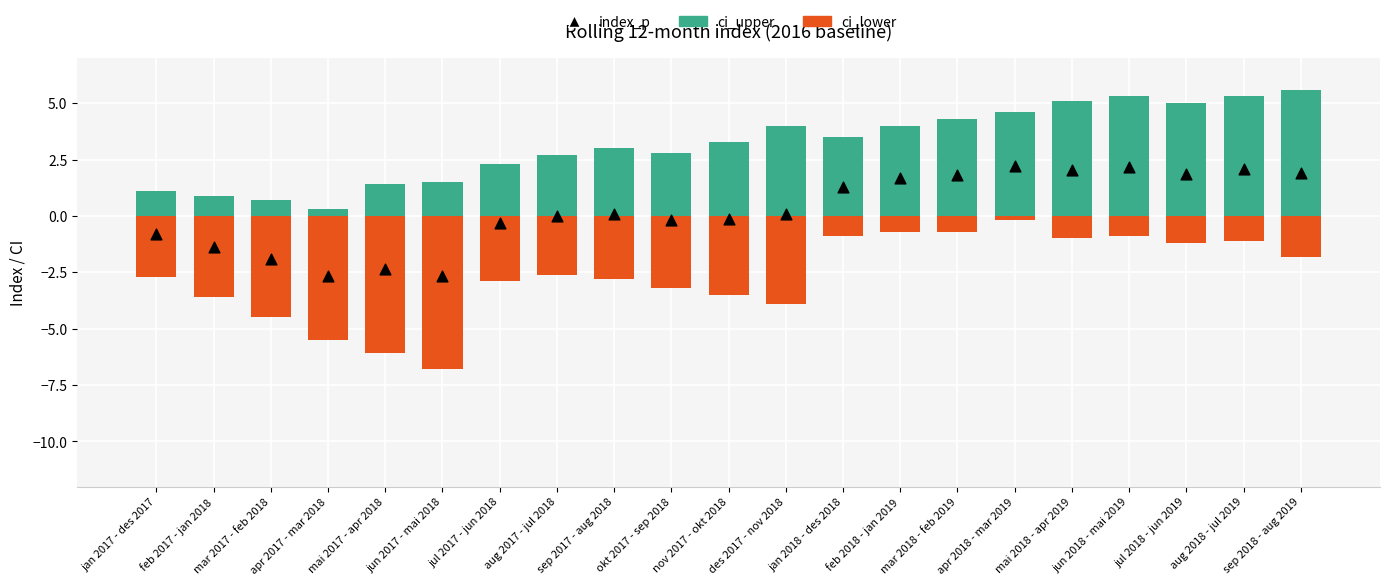

At how many categories does at least one series exceed -1?

21